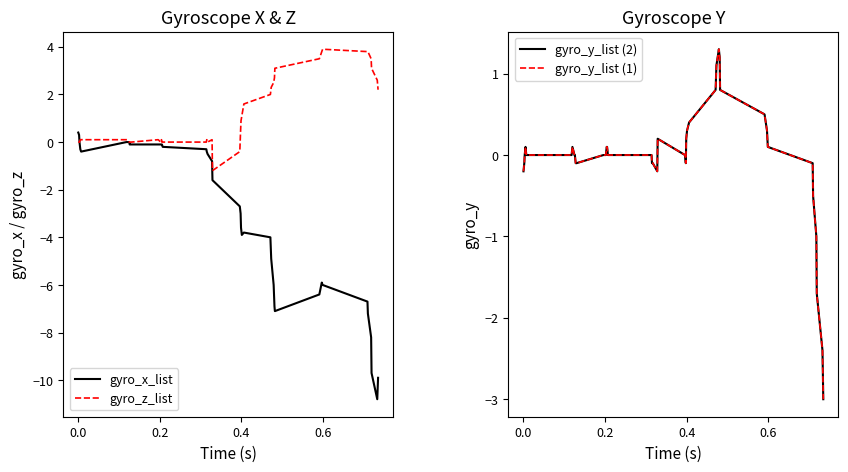

What is the maximum value for gyro_z_list?

3.9